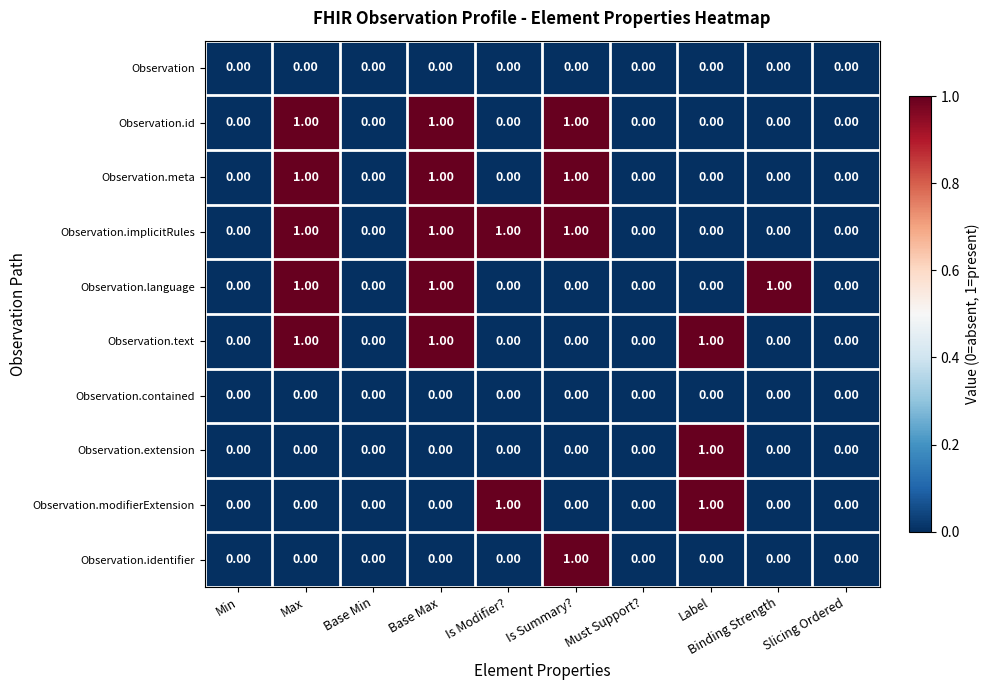

Which series has the largest total across all categories?

Observation.implicitRules